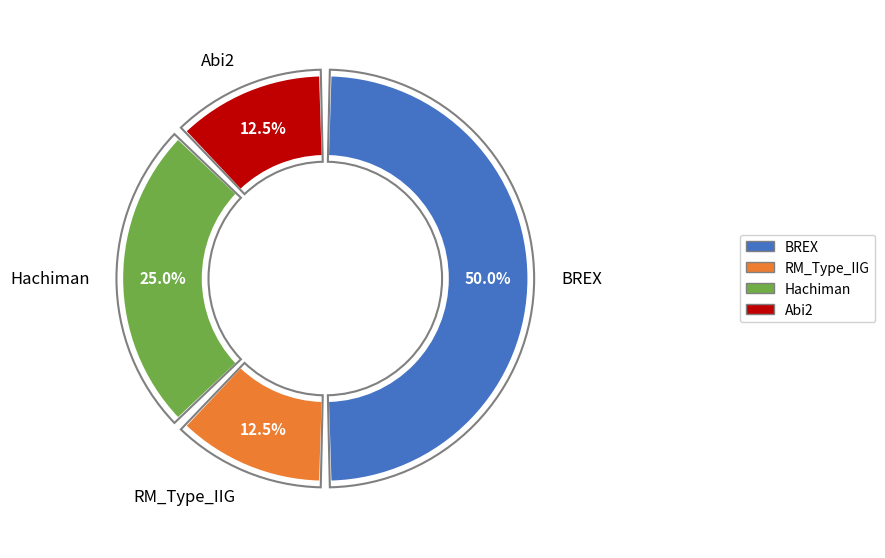

To the nearest percent, what portion does RM_Type_IIG represent?

12%